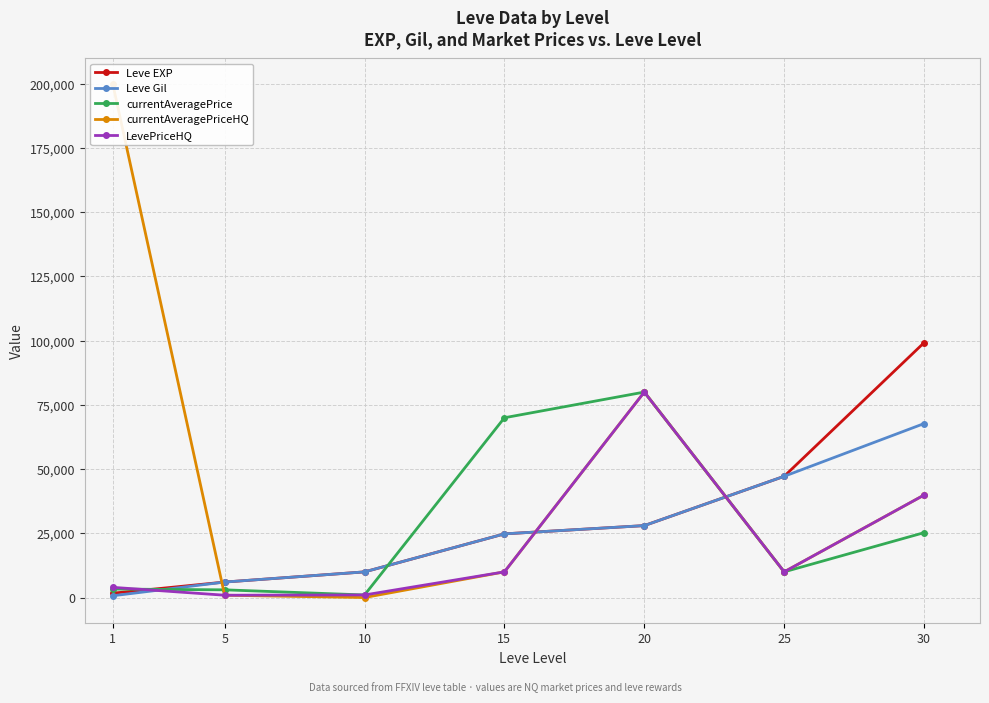

How many values in the Leve Gil series exceed 24790?

3